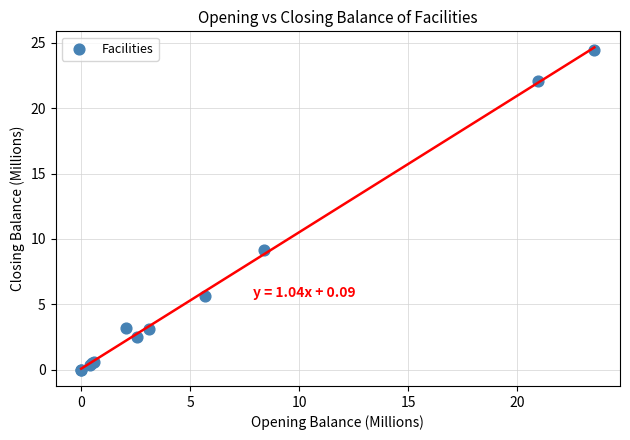

What Y value in the scatter plot is closest to 12?

9.2